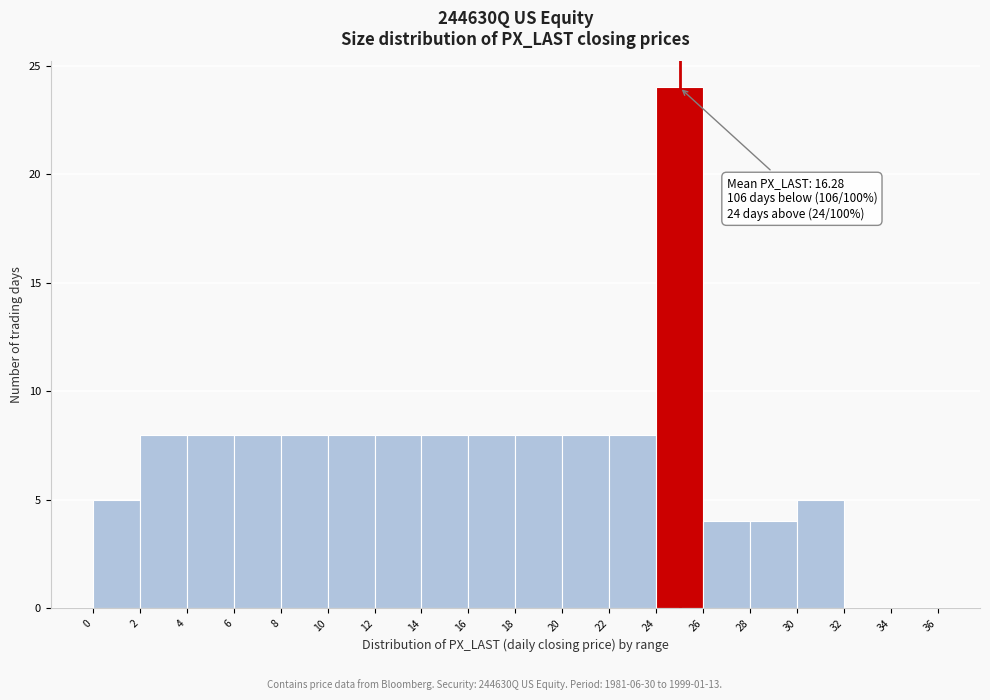

Over which range of the x-axis is the bar tallest?

24 to 26